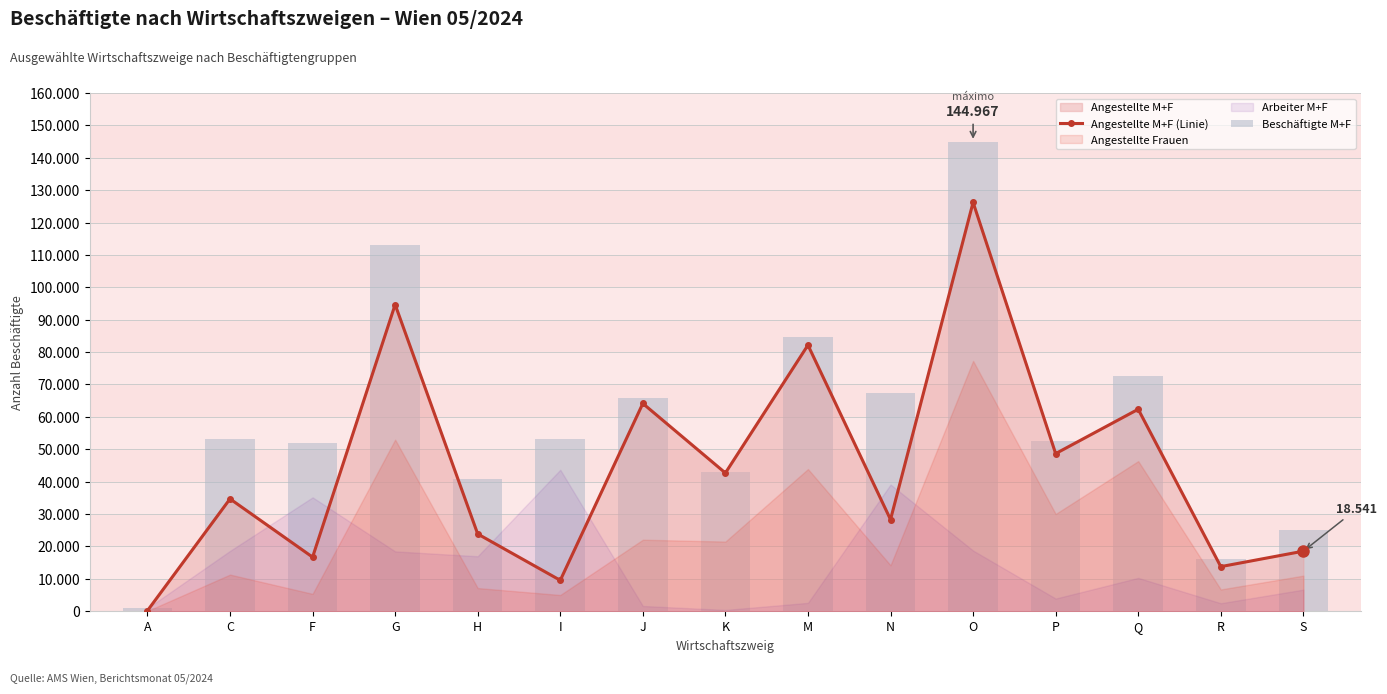

How many data points in Beschäftigte M+F are above 53217?

7